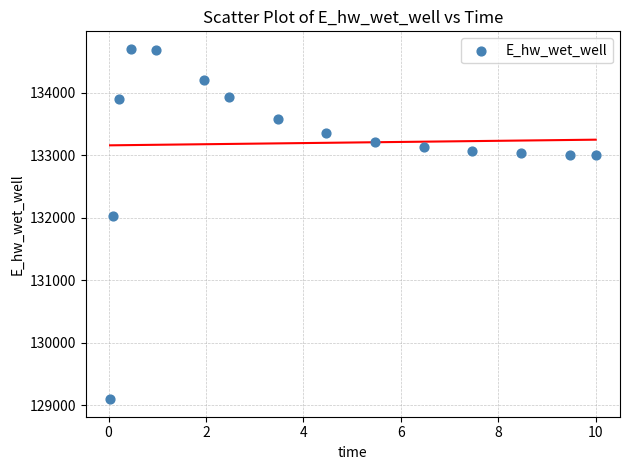

What Y value in the scatter plot is closest to 131899?

132021.0